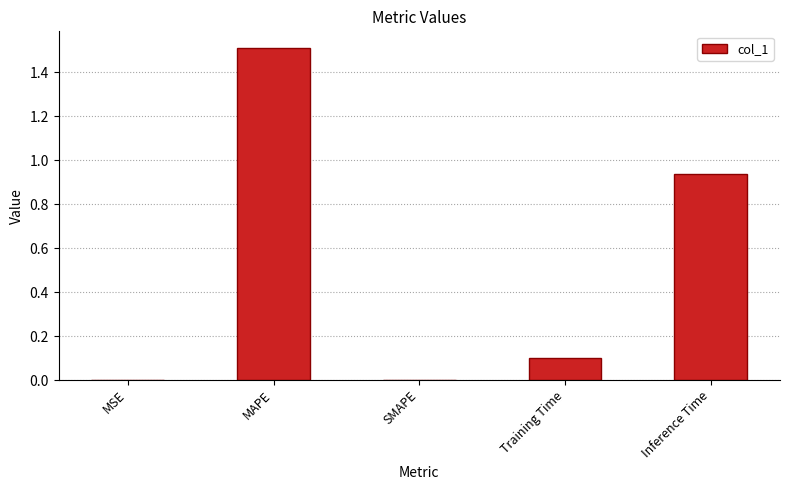

Approximately how many times larger is the value at Inference Time compared to MAPE?

0.6